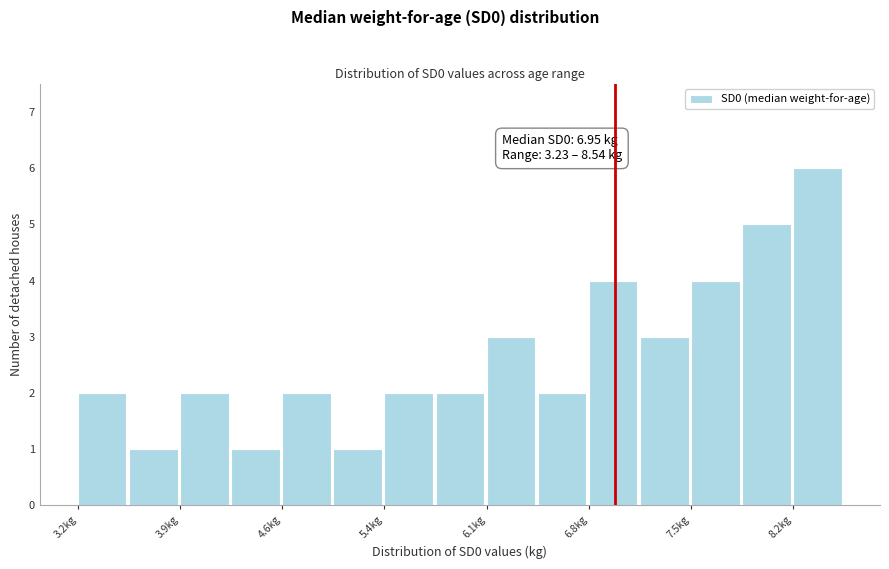

Read against the x-axis, roughly where is the centre of the tallest bar?

8.4